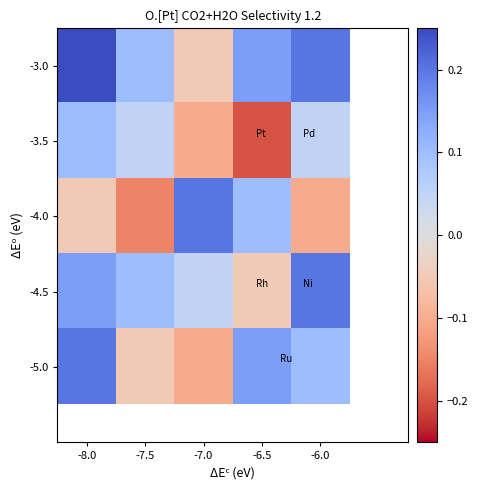

Reading left to right, list all the values displayed in this chart.

-3.0: -8.0=0.2	-7.5=0.1	-7.0=-0.1	-6.5=0.1	-6.0=0.2
-3.5: -8.0=0.1	-7.5=0.1	-7.0=-0.1	-6.5=-0.2	-6.0=0.1
-4.0: -8.0=-0.1	-7.5=-0.1	-7.0=0.2	-6.5=0.1	-6.0=-0.1
-4.5: -8.0=0.1	-7.5=0.1	-7.0=0.1	-6.5=-0.1	-6.0=0.2
-5.0: -8.0=0.2	-7.5=-0.1	-7.0=-0.1	-6.5=0.1	-6.0=0.1